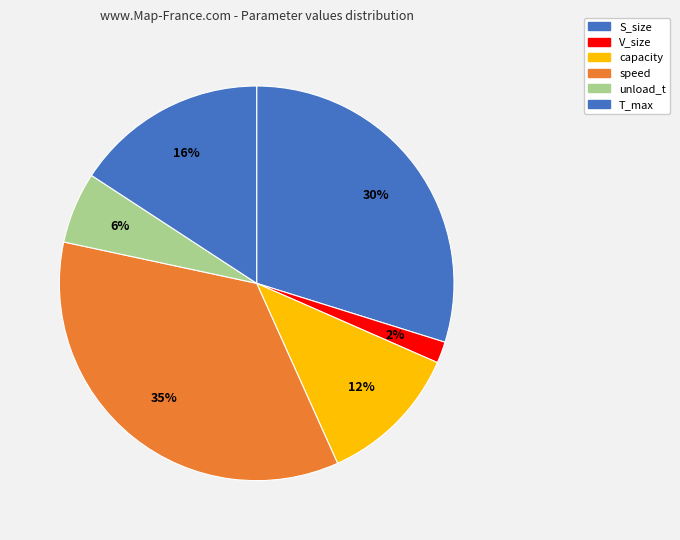

Which category has the biggest portion of the pie?

speed